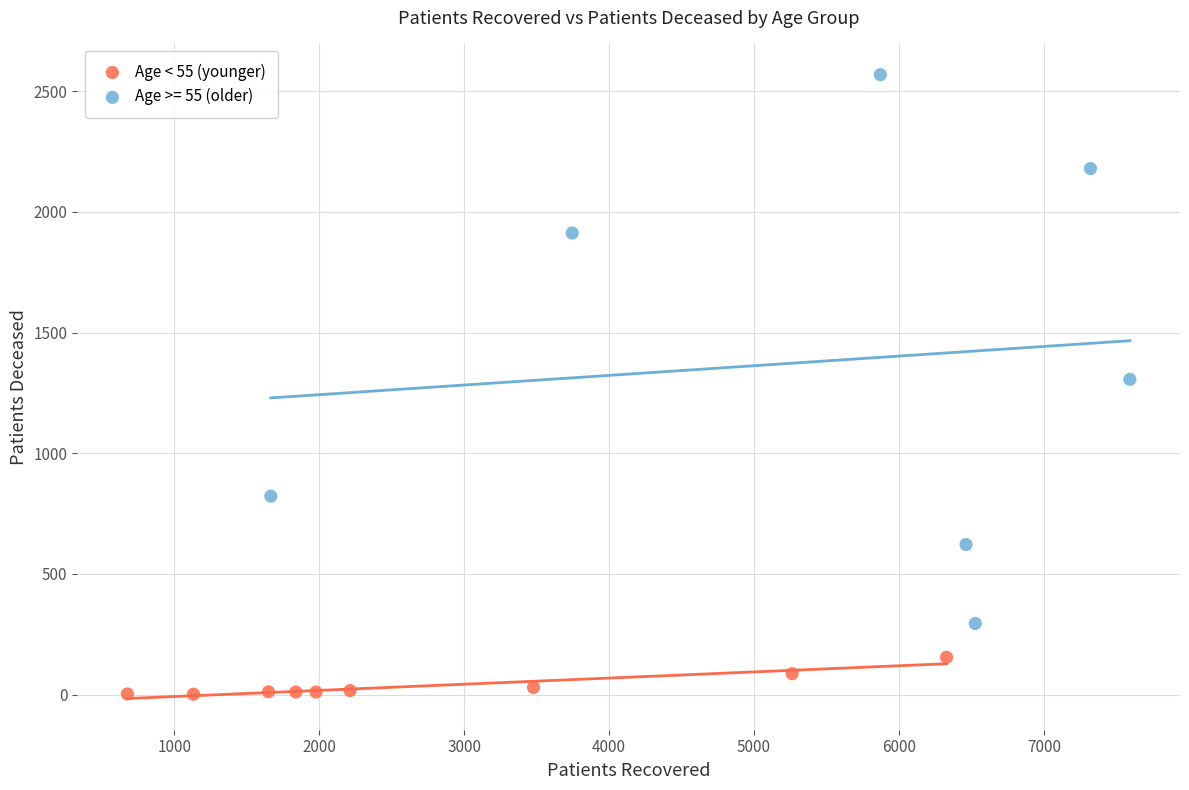

Which series reaches the maximum Y coordinate?

Age >= 55 (older)